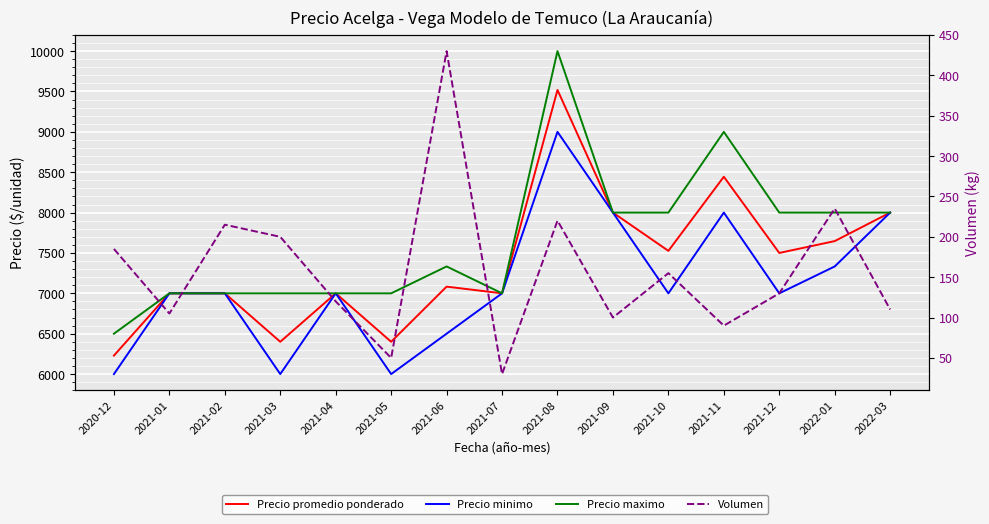

Is the value of Precio promedio ponderado at 2021-06 greater than the value of Volumen at 2021-06?

Yes